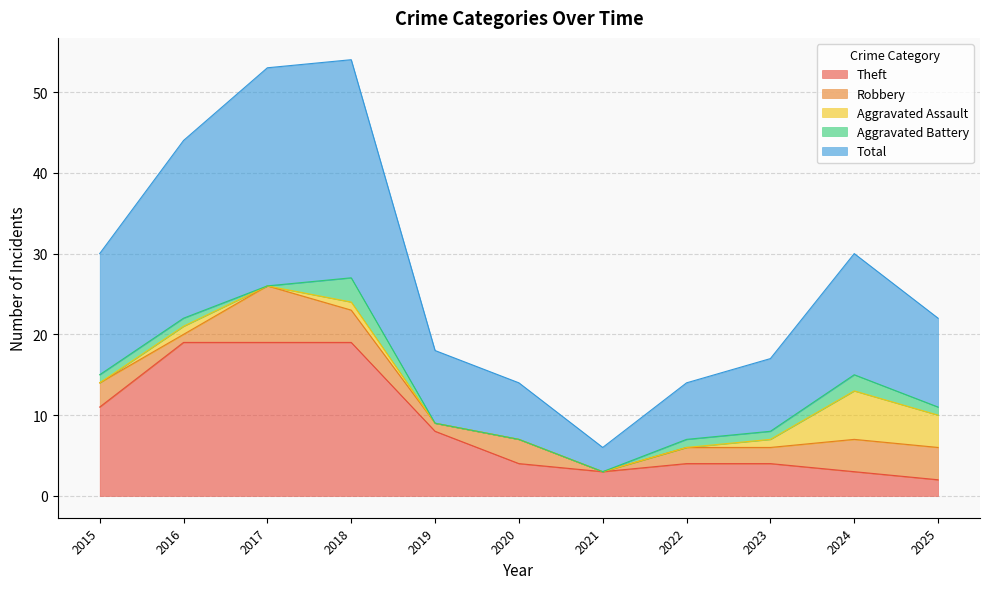

True or false: Total has a value of 7 at 2022.

True